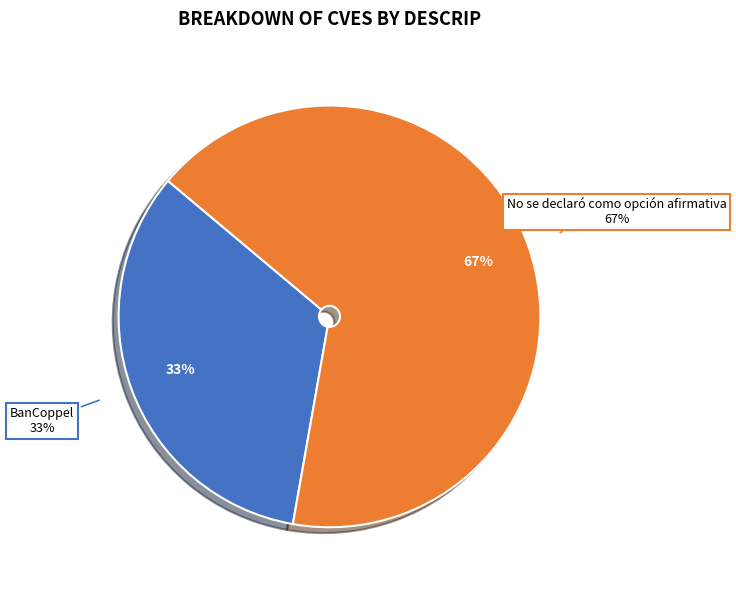

Does any single category account for the majority?

Yes